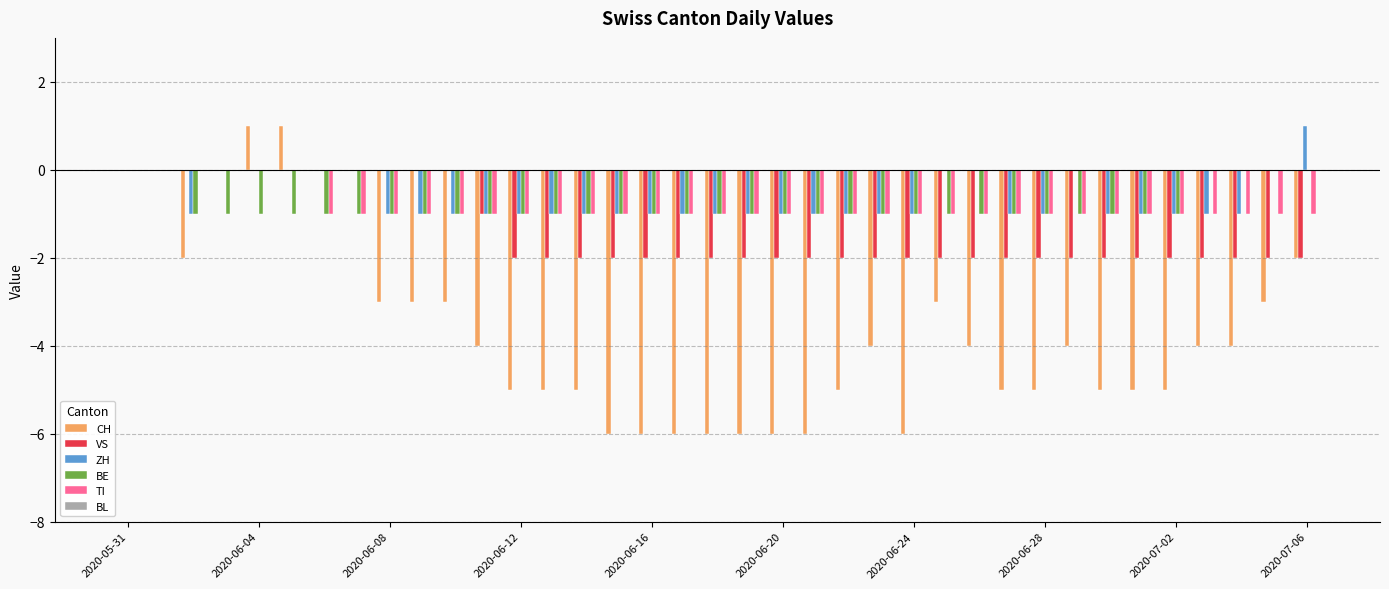

What is the average value of the TI series?

-1